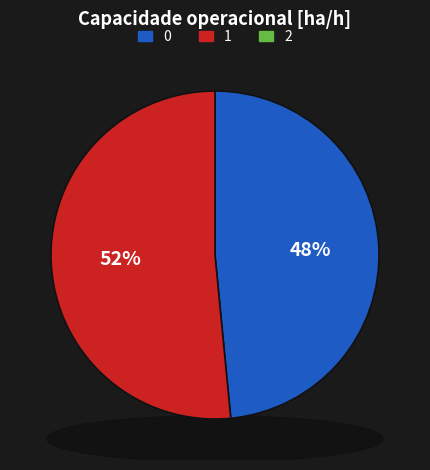

To the nearest percent, what portion does 1 represent?

52%